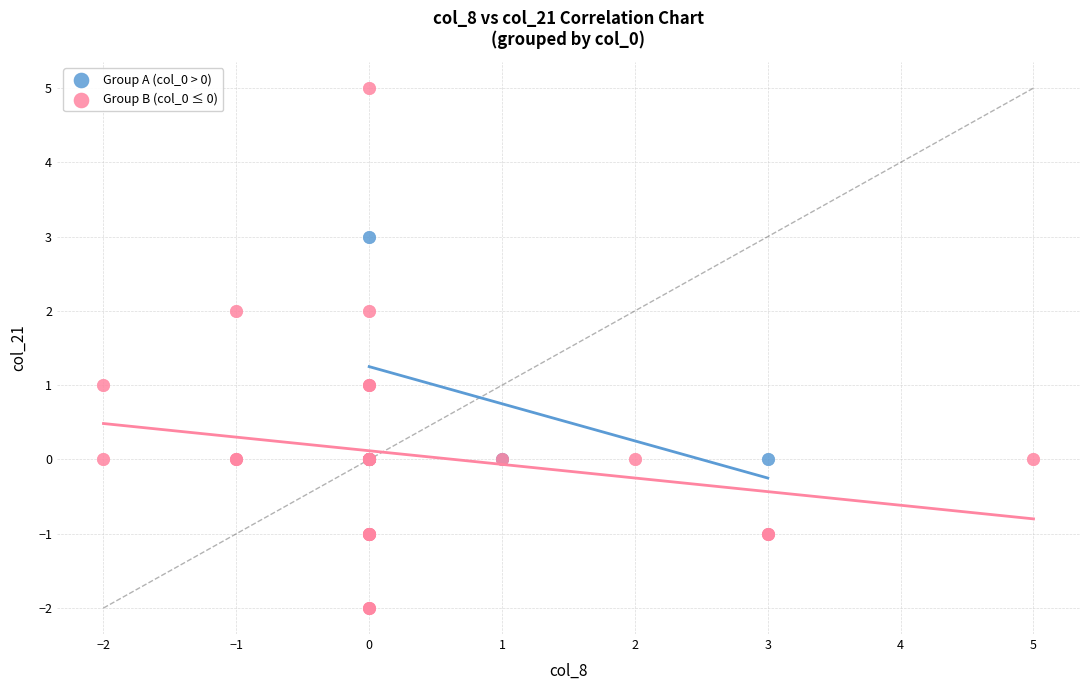

Which series contains the highest Y value?

Group B (col_0 ≤ 0)